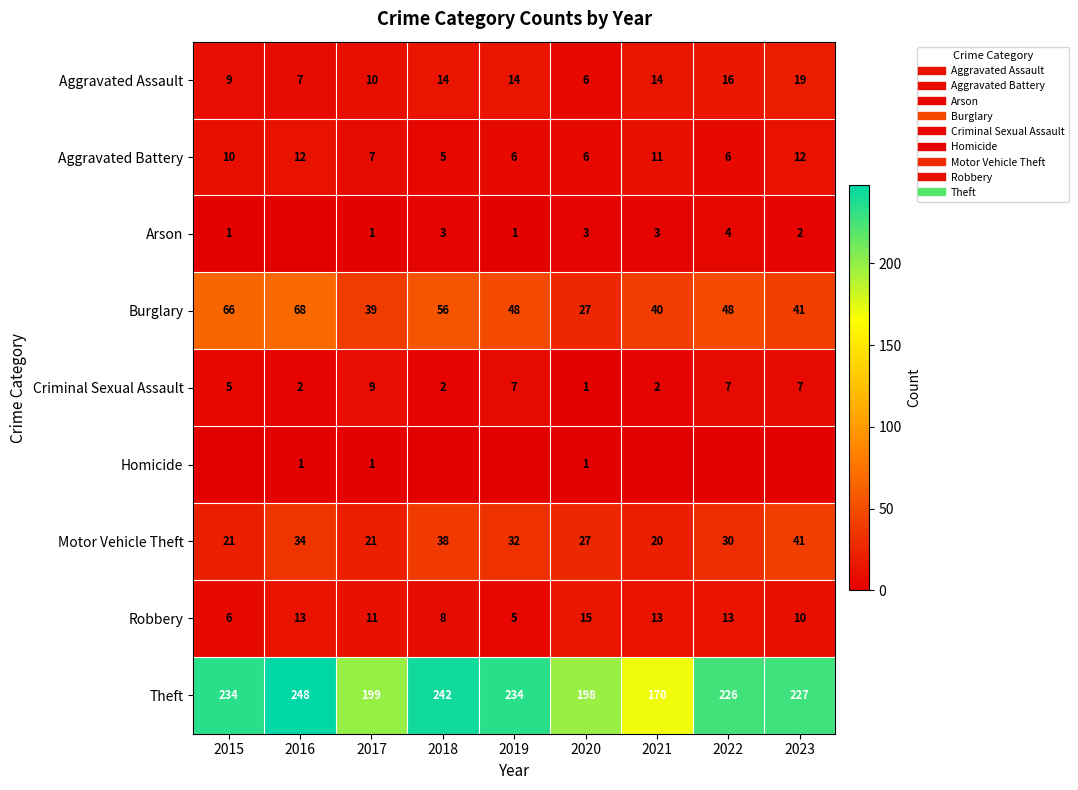

How many series are shown in this chart?

9